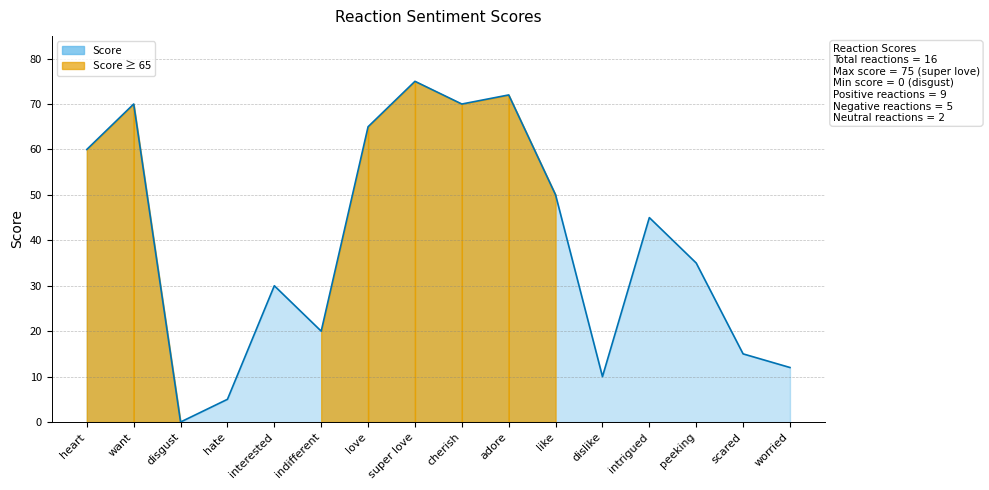

Where is the first local minimum?

disgust